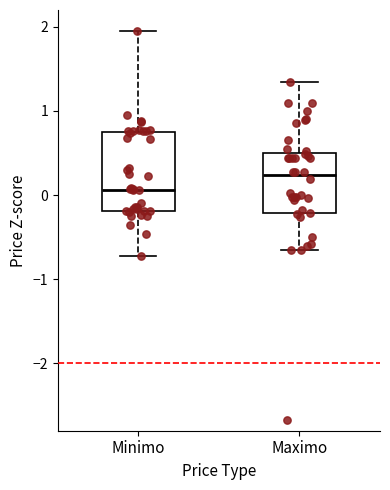

Reading left to right, read every box against the y-axis: the position of its median line, the range the box covers, and the ends of its whiskers. The values are not printed on the chart, so give them approximately, as read against the axis.

Minimo: median 0.1, box -0.2 to 0.7, whiskers -0.7 to 2.0
Maximo: median 0.2, box -0.2 to 0.5, whiskers -0.7 to 1.3